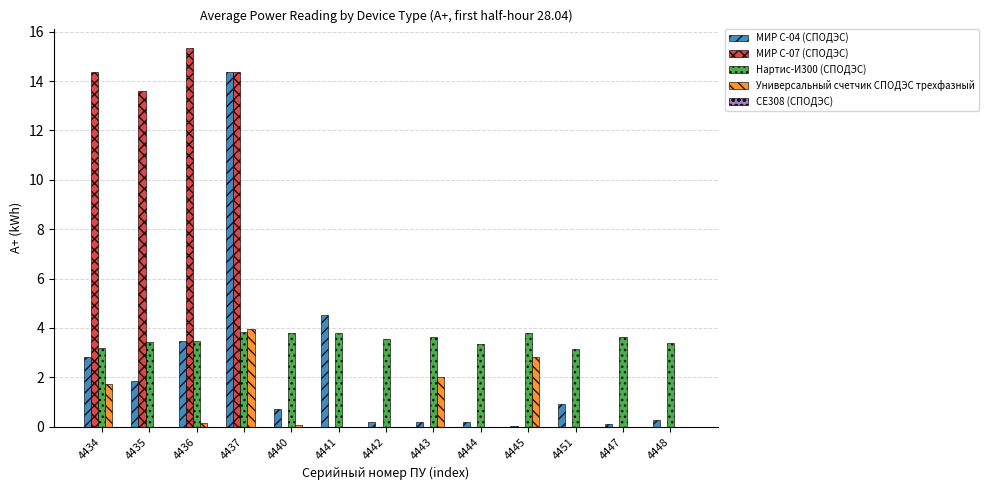

How many distinct data groups are displayed?

4